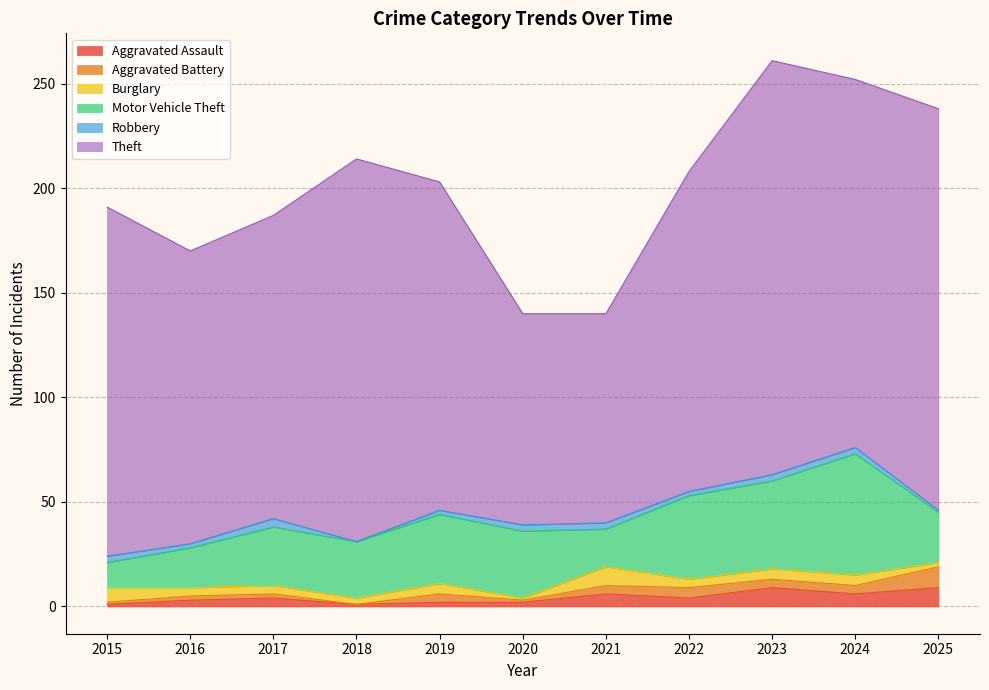

Is it true that Robbery equals 2 at 2018?

False